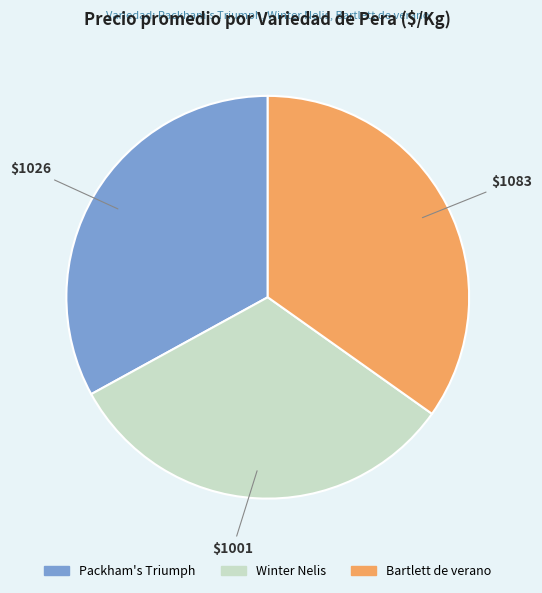

How many segments does this pie chart have?

3